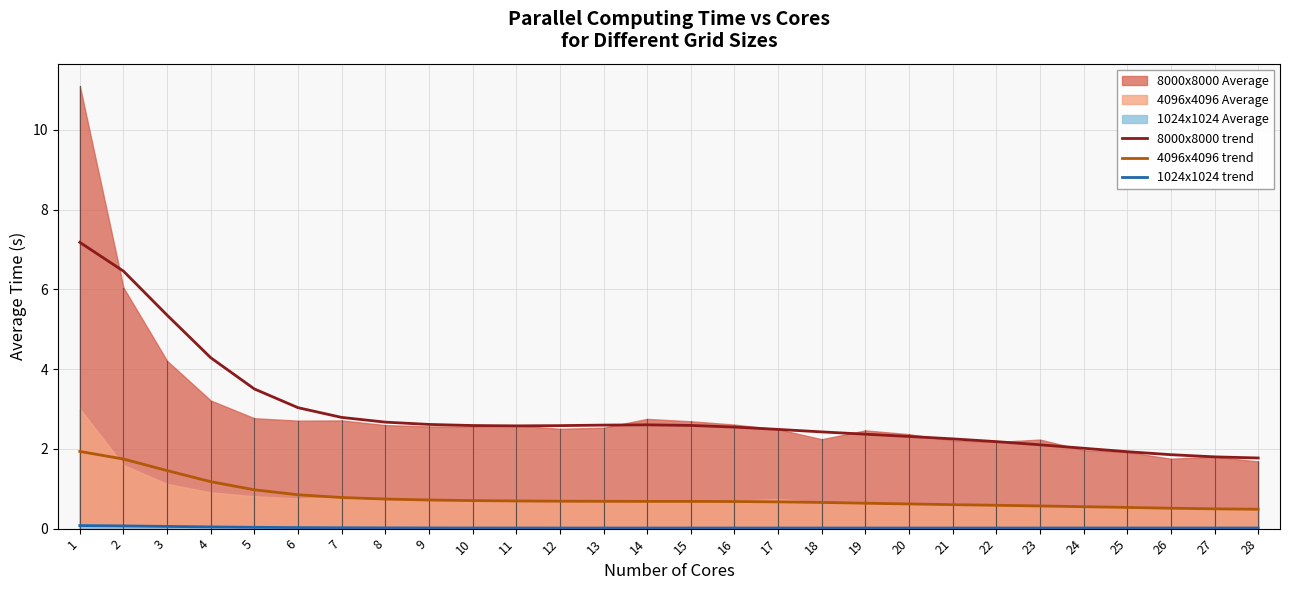

What is the approximate value of 8000x8000 trend at 8?

2.7